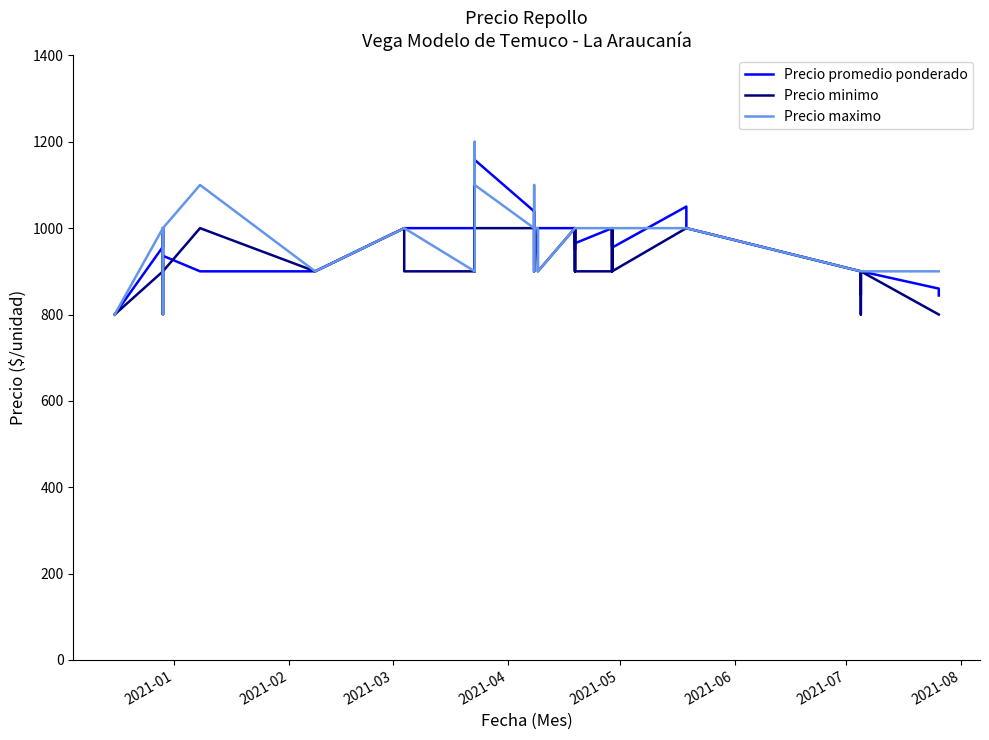

True or false: Precio minimo and Precio maximo intersect in this chart.

False